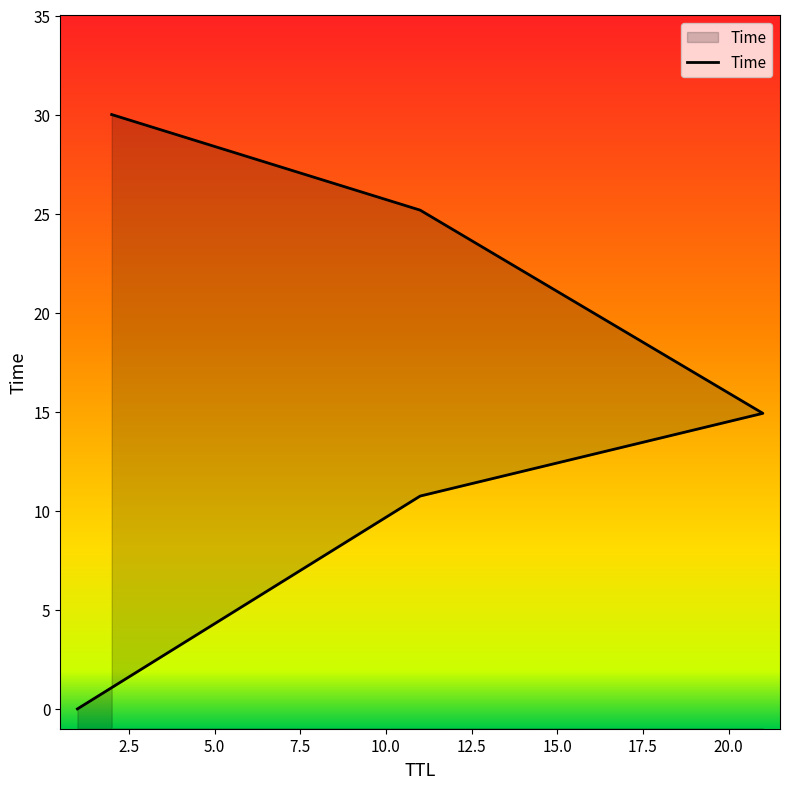

What is the value of the 4th point from the left?

10.7